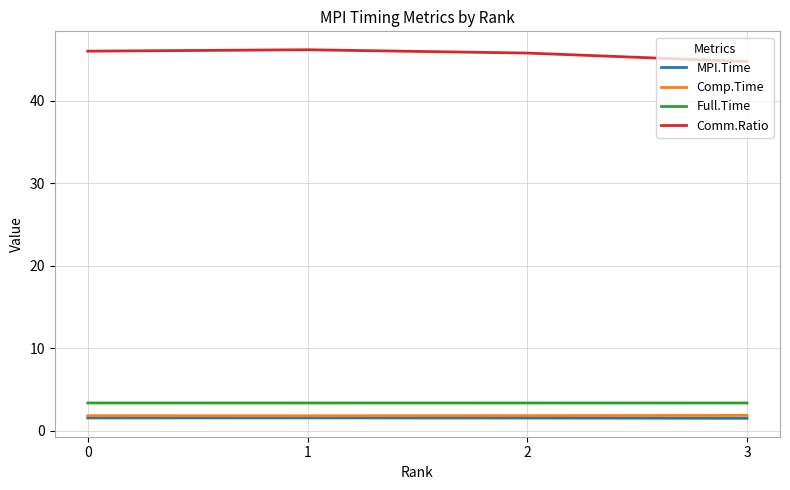

What is the sum of the Comm.Ratio values at 2 and 3?

90.5